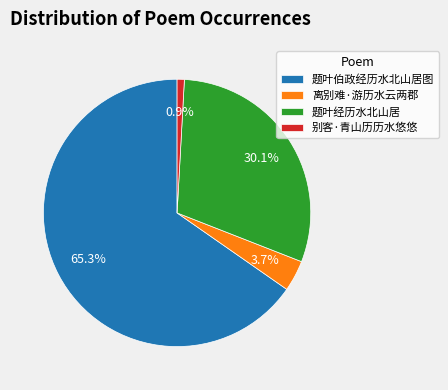

How many segments does this pie chart have?

4